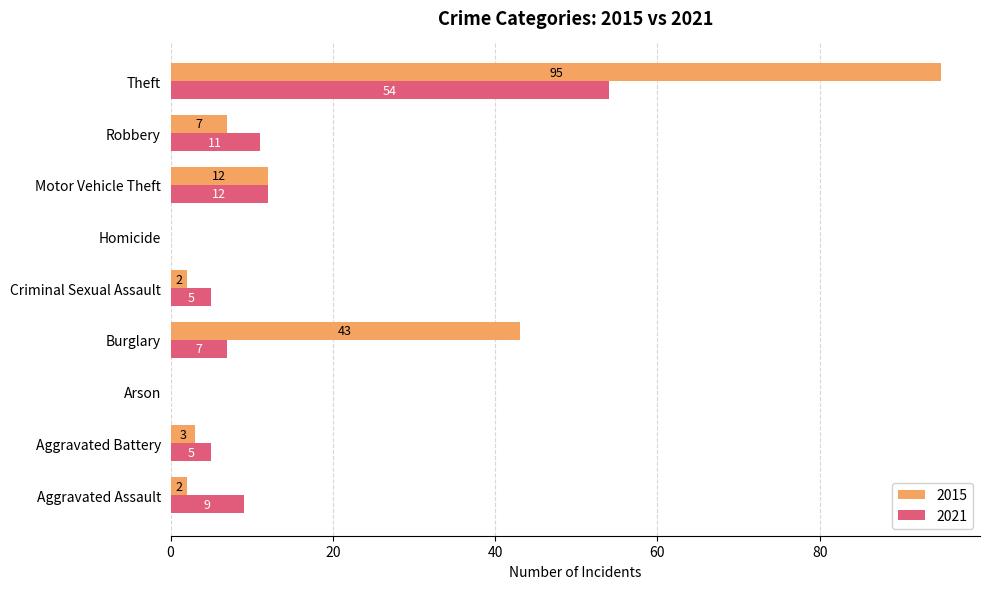

The value of 2015 at Robbery is 7. True or false?

True